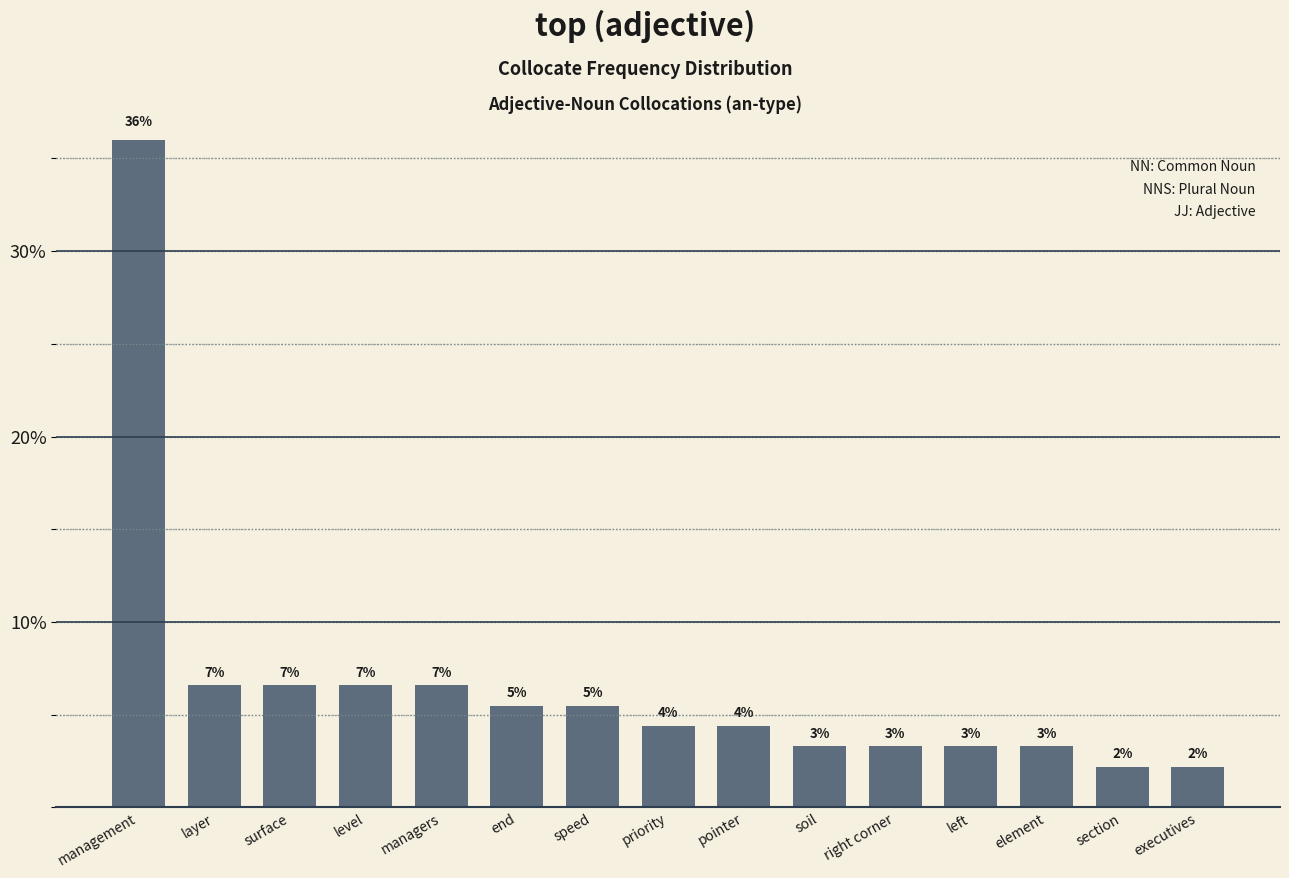

What is the change in value from speed to right corner?

-2.2